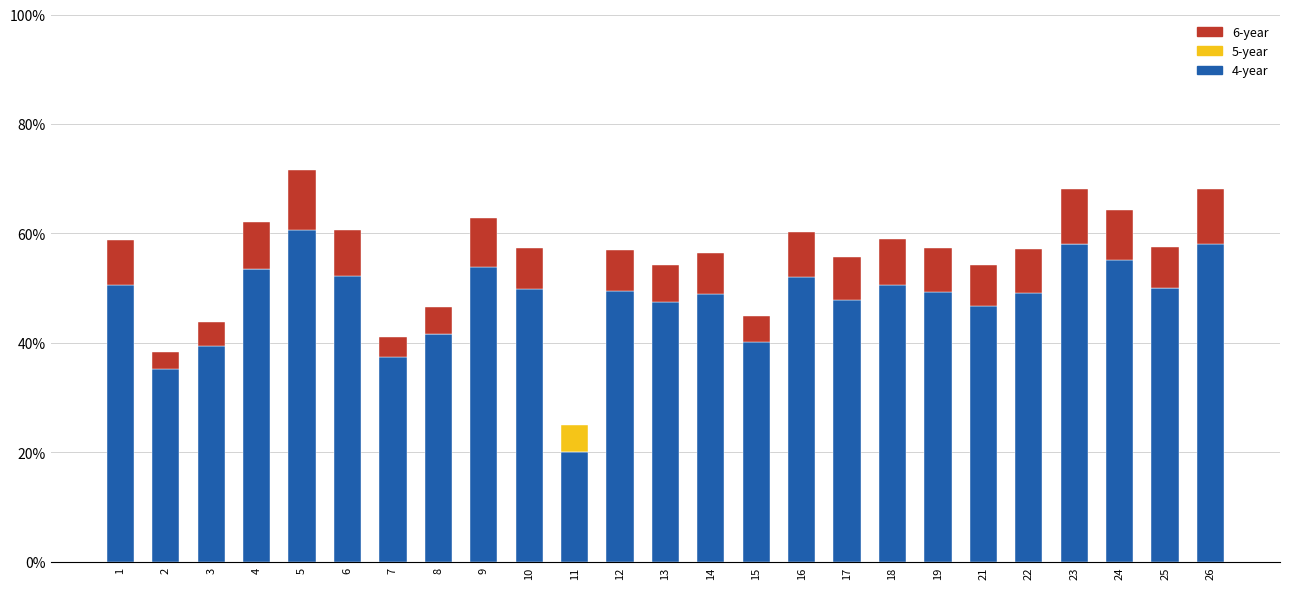

The 6-year series shows 0.0 at 3. True or false?

False